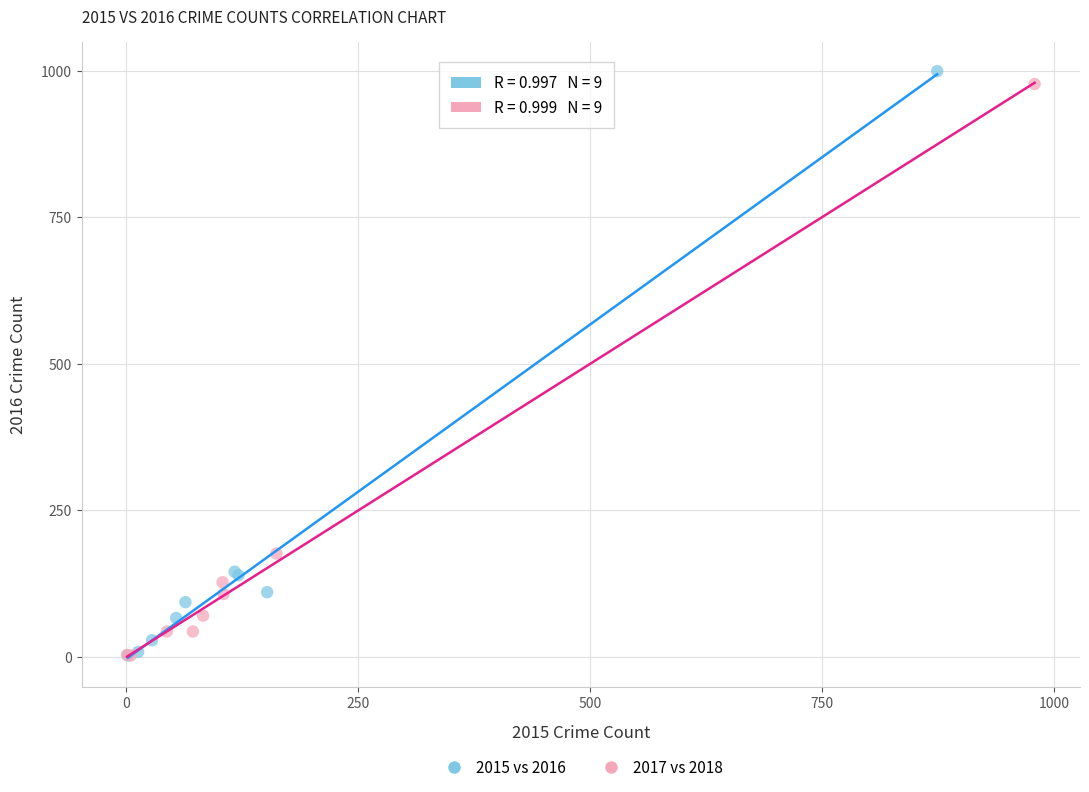

Which series has the largest Y range (max minus min)?

2015 vs 2016